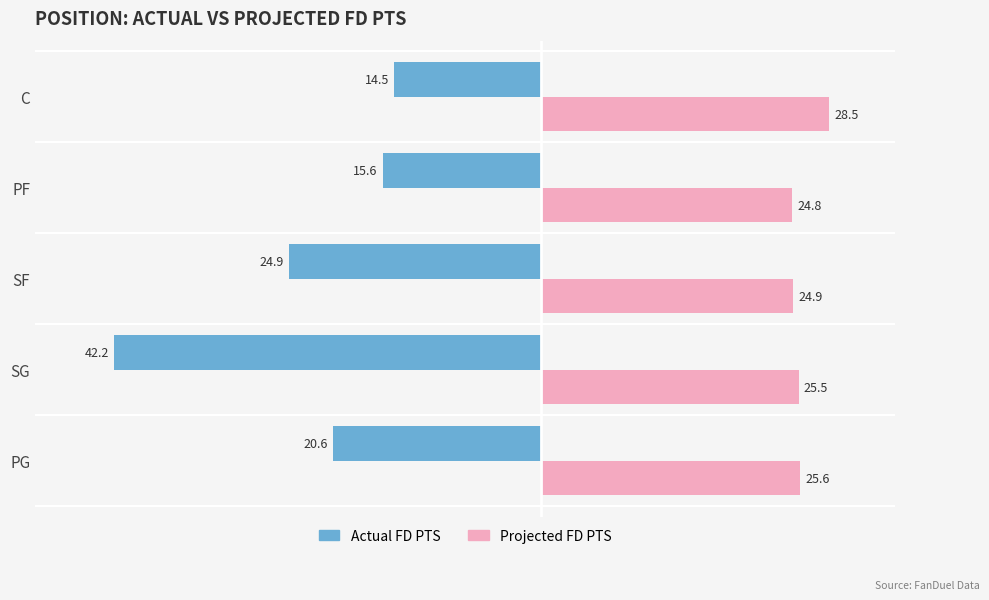

List the labels in order of Actual FD PTS value, largest first.

C, PF, PG, SF, SG